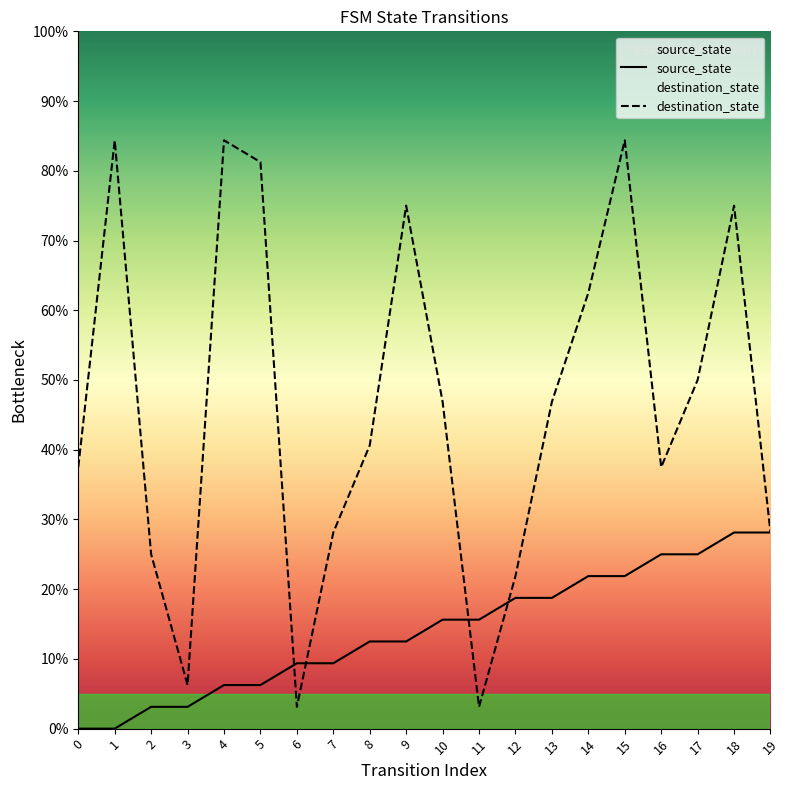

At which label is destination_state closest to 43?

8